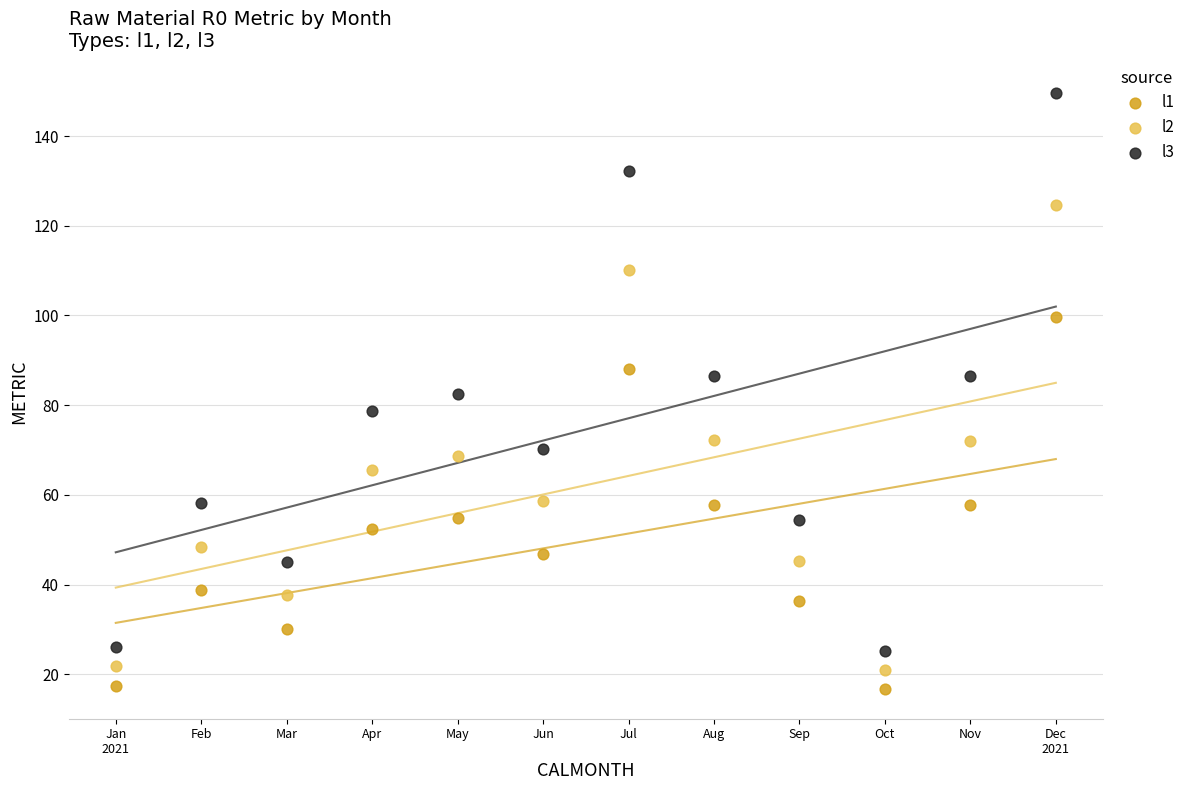

Which series has the largest Y range (max minus min)?

l3